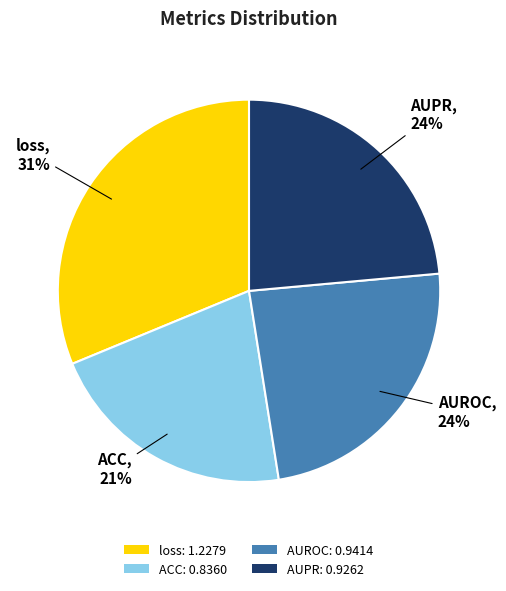

Does any single category account for the majority?

No